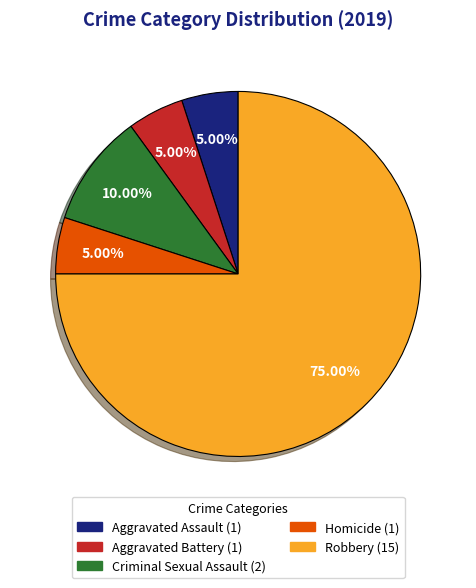

To the nearest percent, what portion does Criminal Sexual Assault represent?

10%